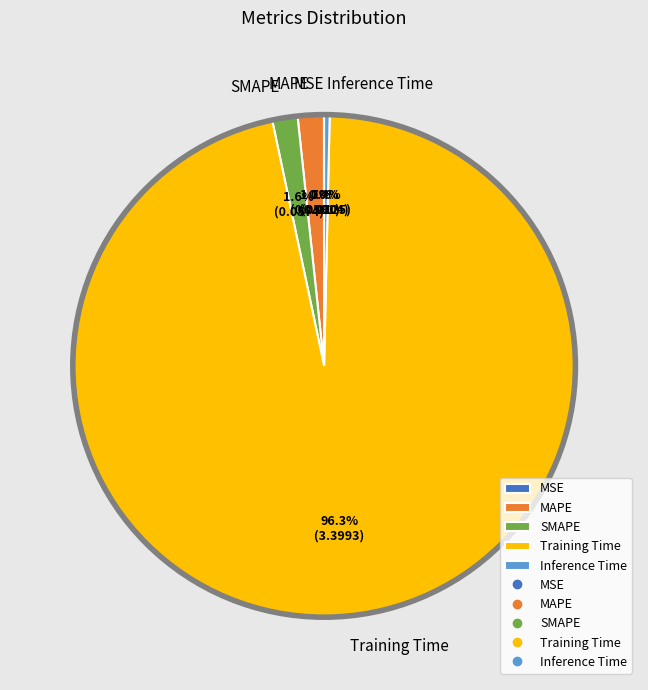

To the nearest percent, what is the average slice percentage?

20%